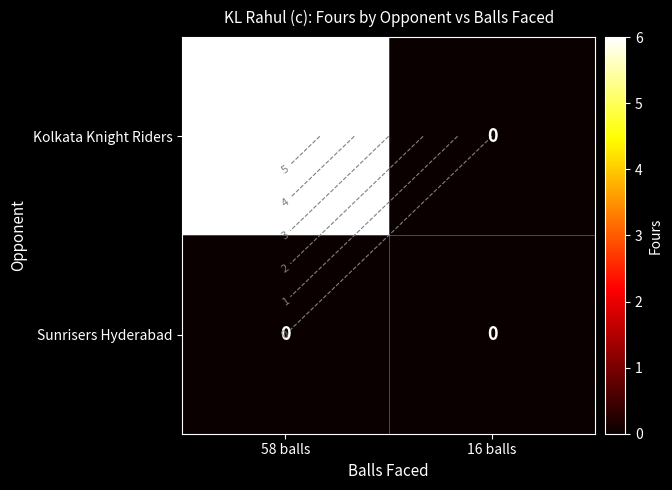

Which category has the highest value in the Sunrisers Hyderabad series?

58 balls